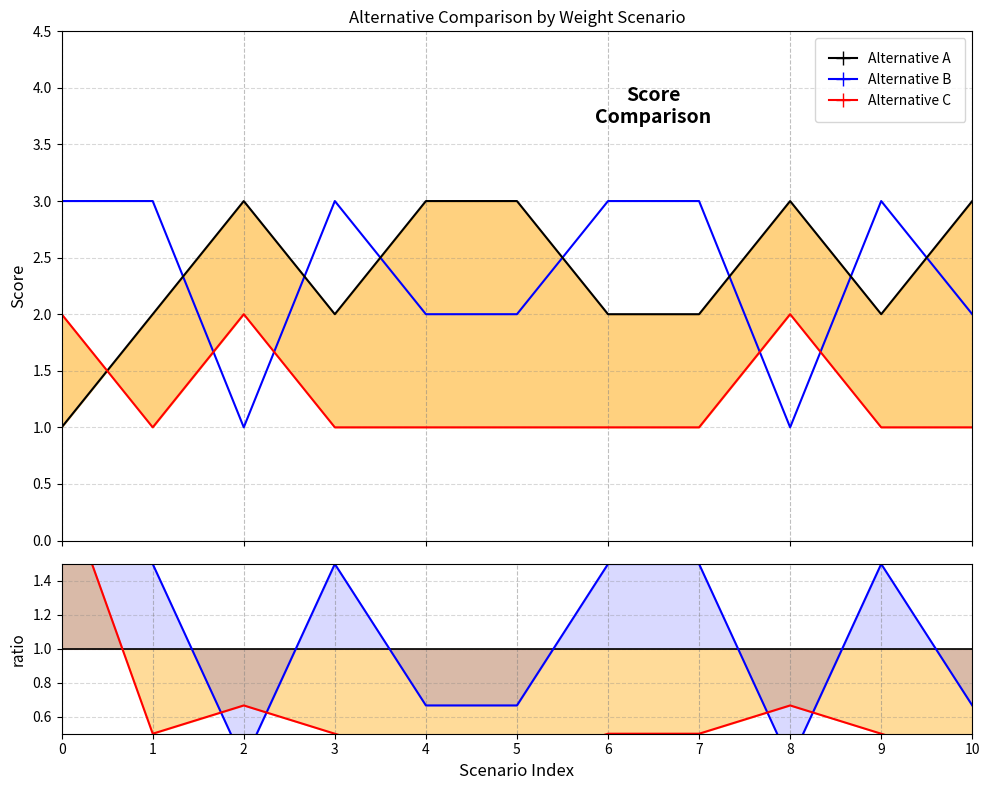

What are all the series names shown in the legend?

Alternative B, Alternative A, Alternative C